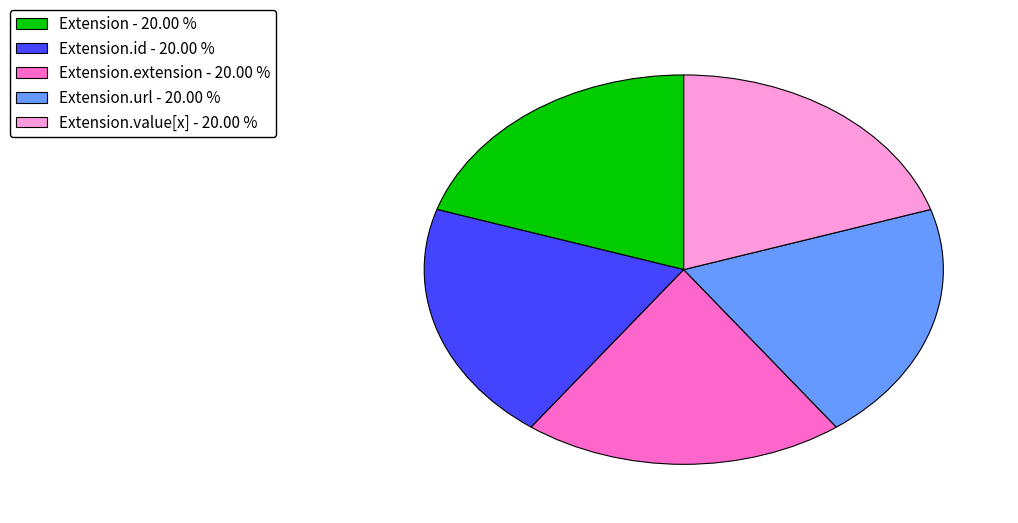

What is the ratio of the value at Extension.extension - 20.00 % to the value at Extension - 20.00 %?

1.0